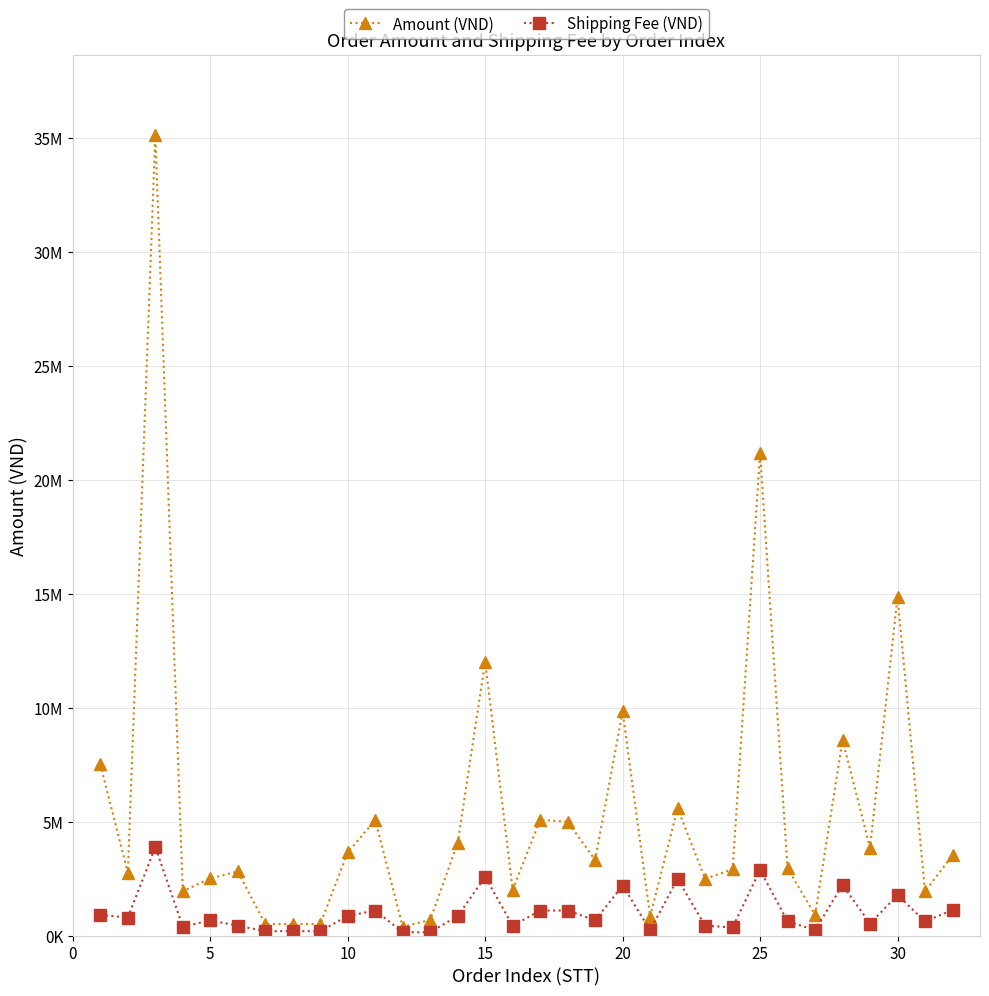

Rank the series by their average value, from highest to lowest.

Amount (VND), Shipping Fee (VND)